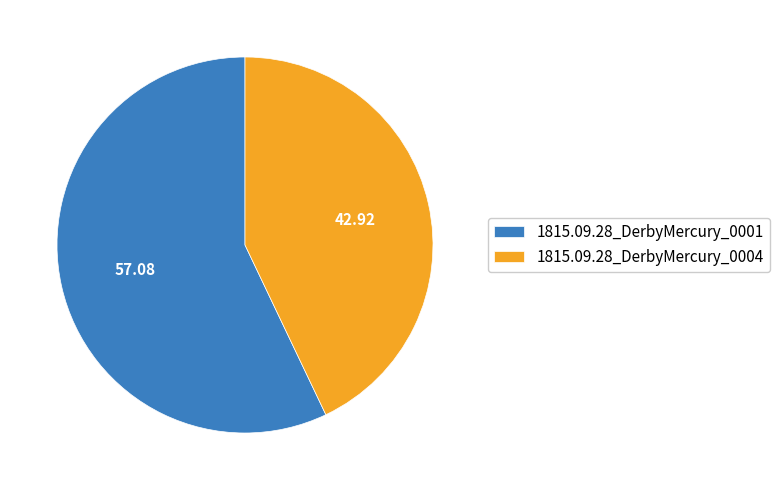

Is it true that 1815.09.28_DerbyMercury_0004 is 43% of the pie?

True